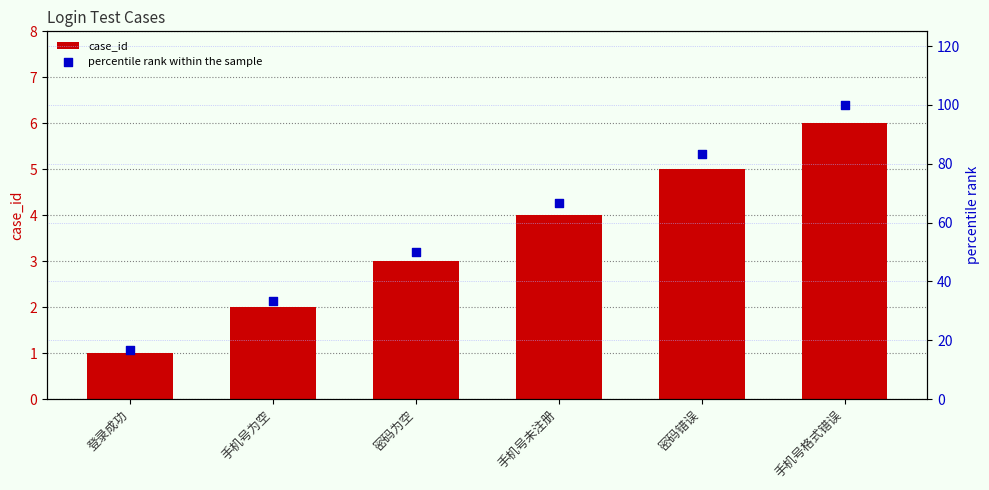

Which series has the widest spread of Y values?

percentile rank within the sample